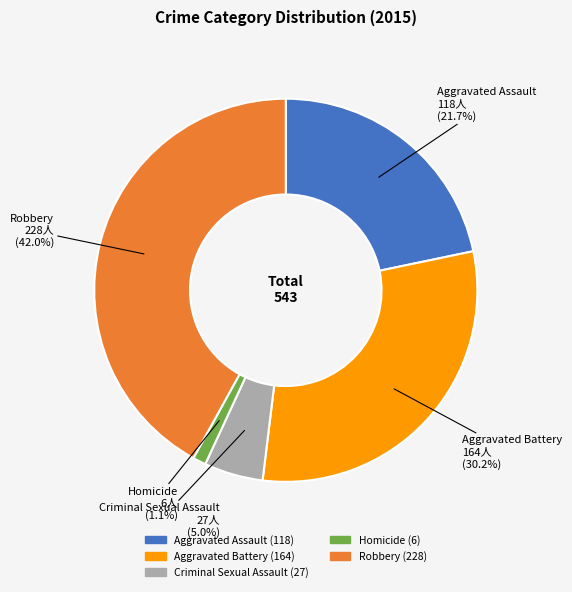

Between Robbery and Criminal Sexual Assault, which is larger?

Robbery